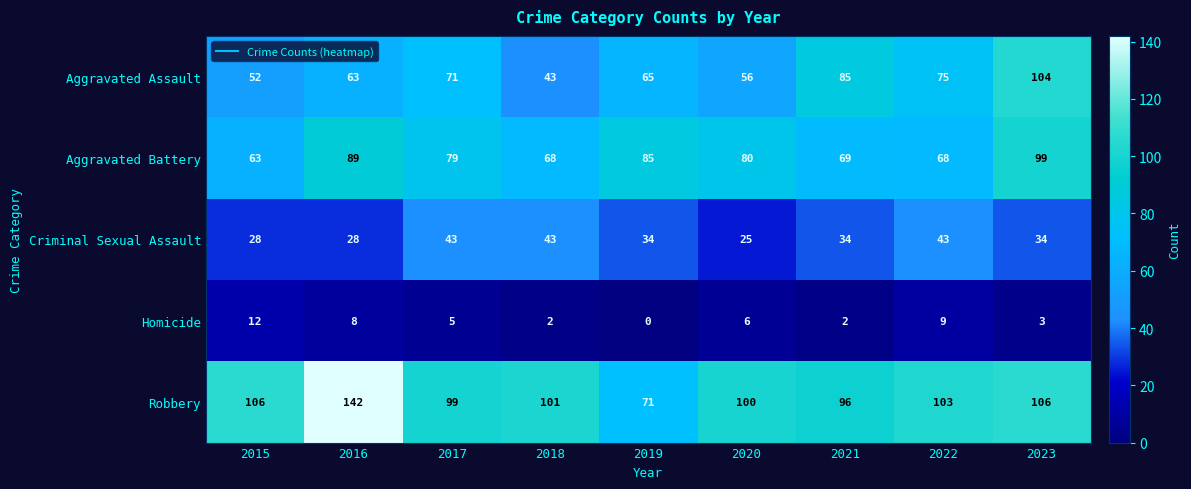

At which category does the chart reach its minimum across all series?

2019